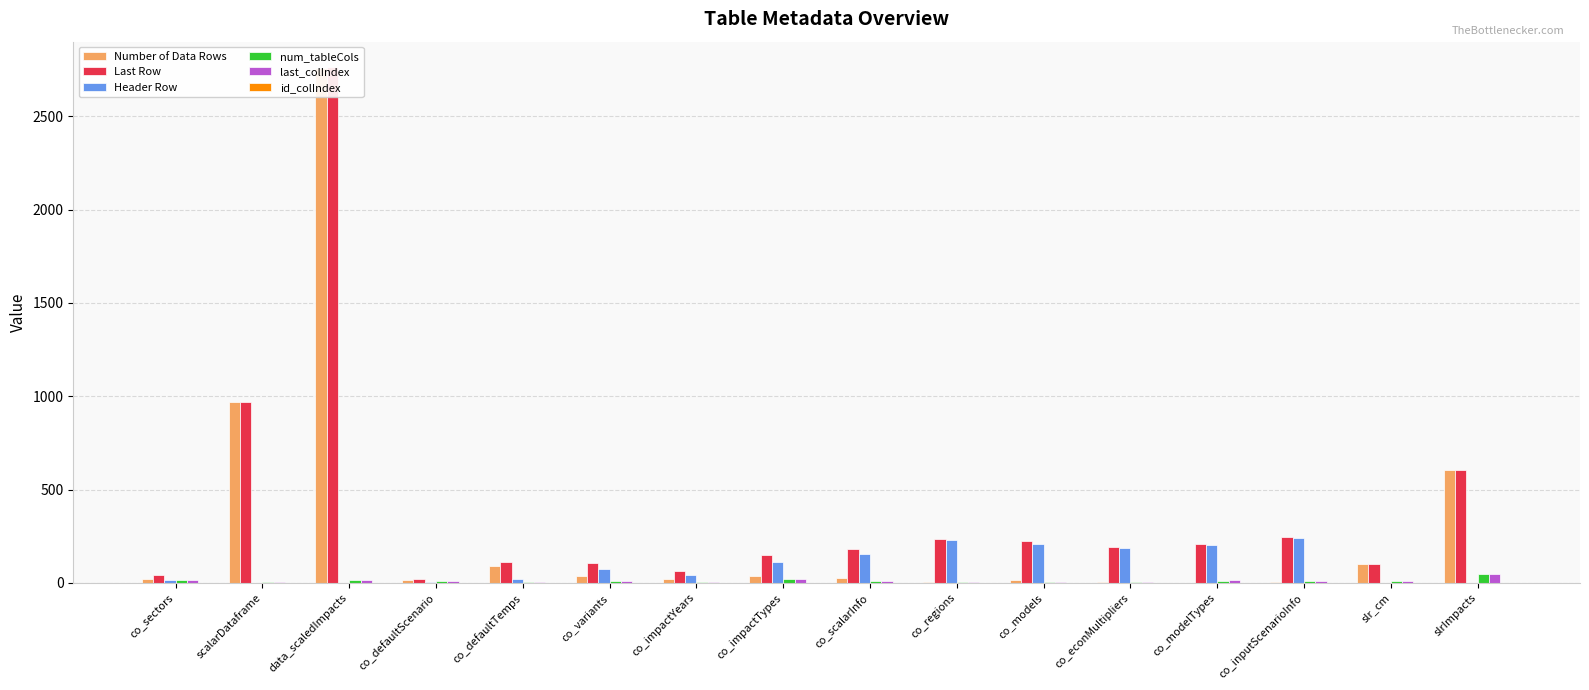

What is the value of the Number of Data Rows bar at the 2nd from the left?

968